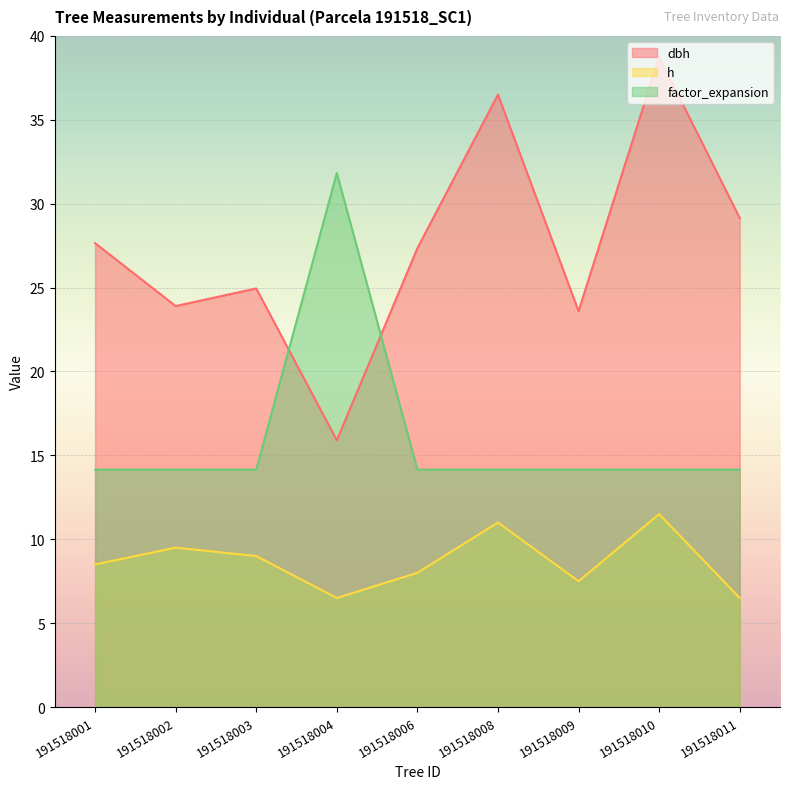

Rank the categories by factor_expansion value from lowest to highest.

191518001, 191518002, 191518003, 191518006, 191518008, 191518009, 191518010, 191518011, 191518004